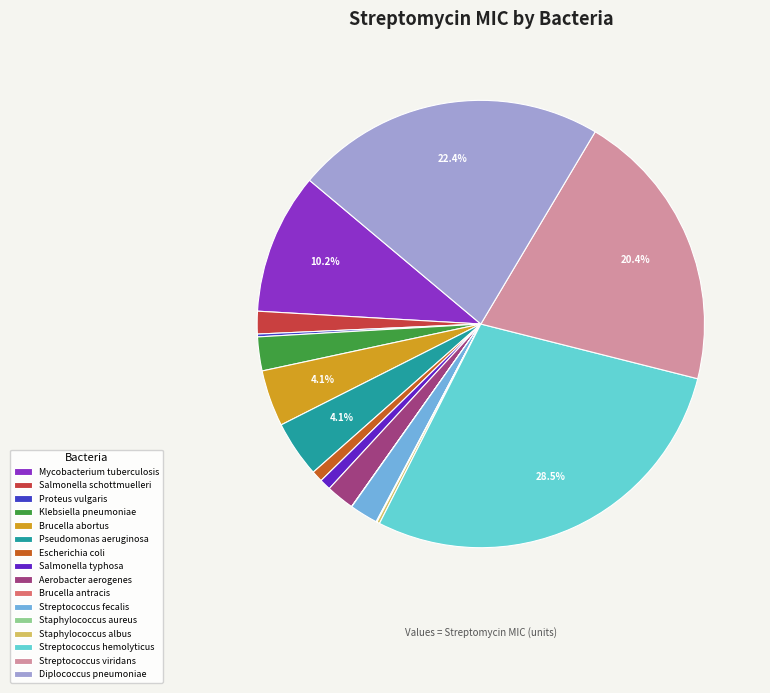

What is the ratio of the value at Streptococcus viridans to the value at Pseudomonas aeruginosa?

5.0